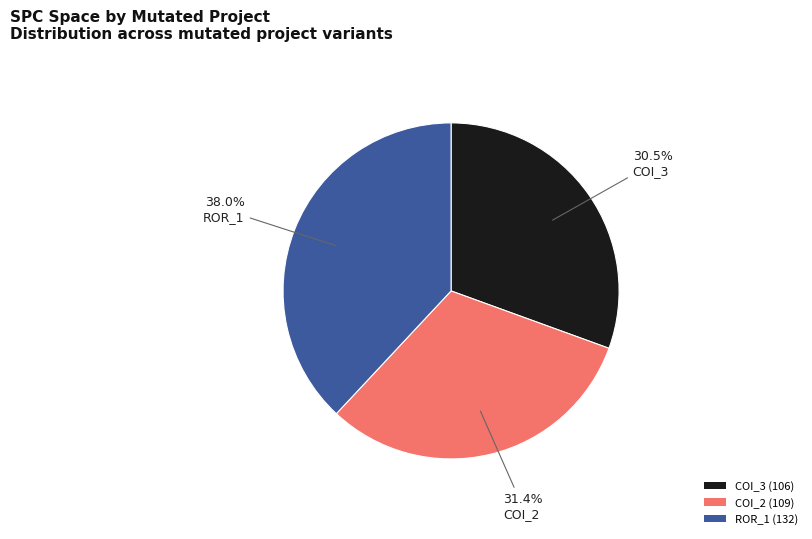

Is there any slice that represents more than half of the pie?

No